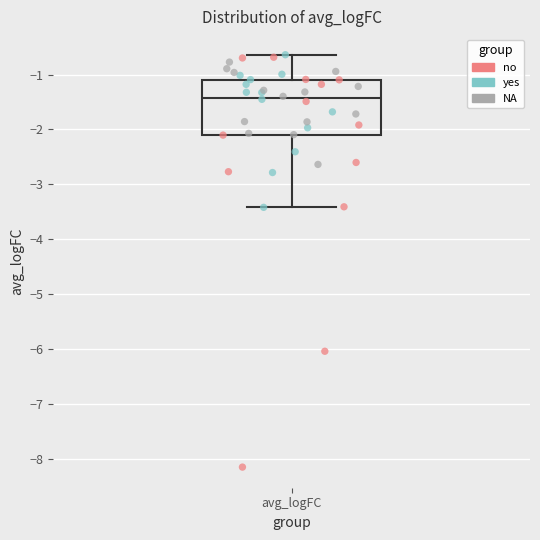

Read this box plot against the y-axis: the position of the median line, the range covered by the box, and the ends of both whiskers. The values are not printed on the chart, so give them approximately, as read against the axis.

median -1.4, box -2.1 to -1.1, whiskers -3.4 to -0.6